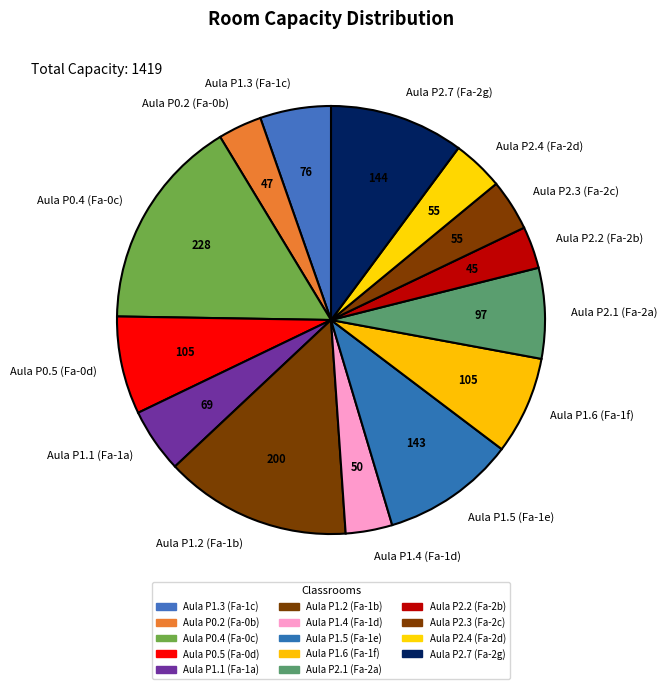

True or false: Aula P2.7 (Fa-2g) accounts for 1% of the total.

False